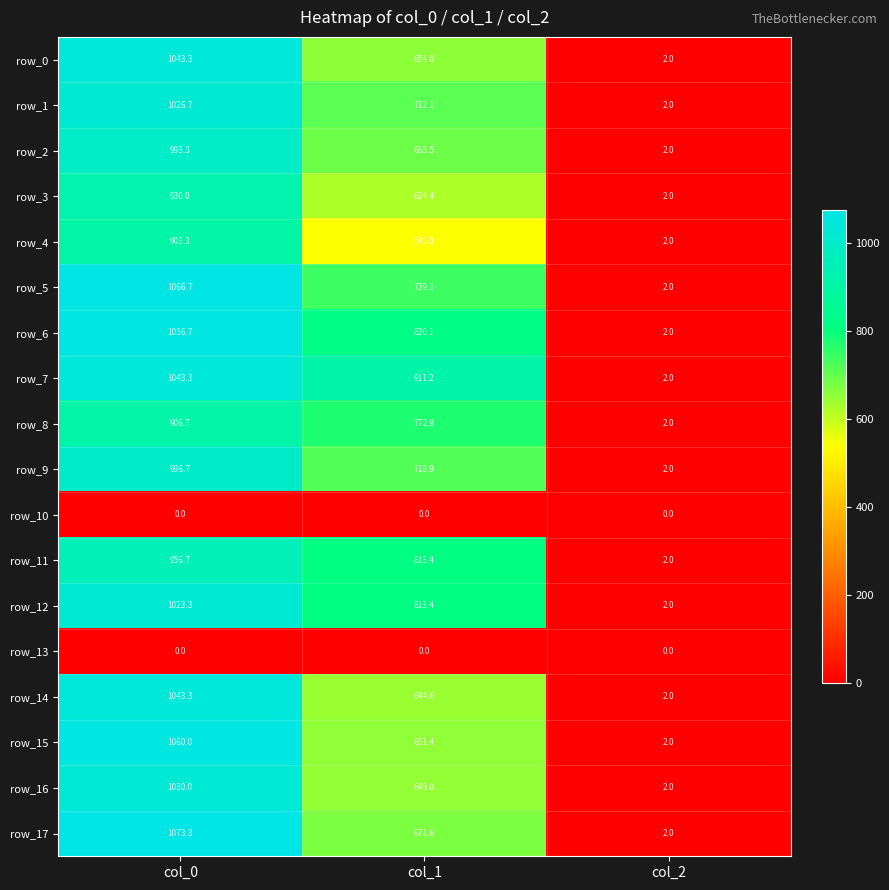

True or false: row_16 has a value of 2.0 at col_2.

True